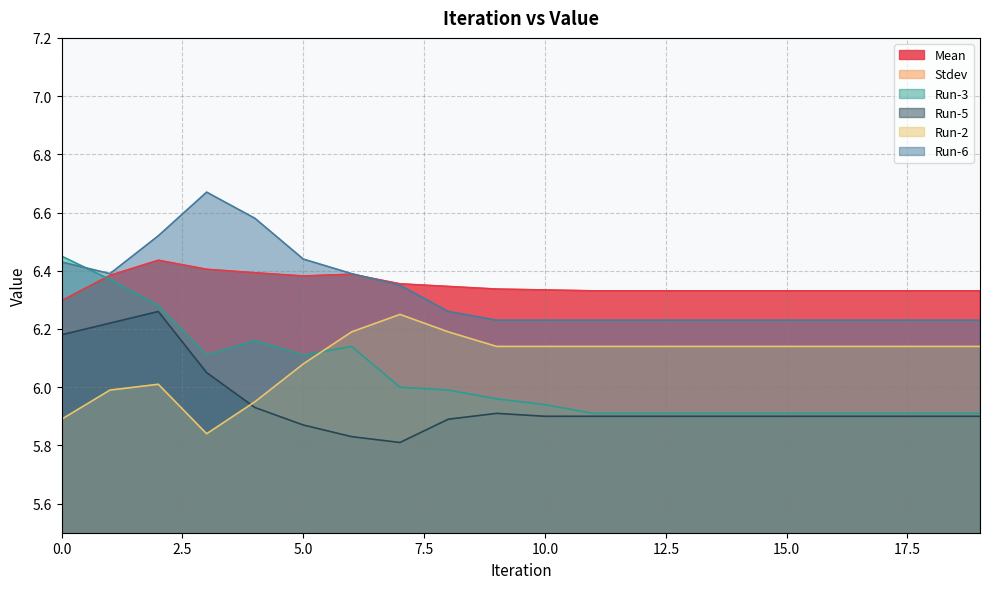

What is the value of the Mean point at the 6th from the left?

6.4